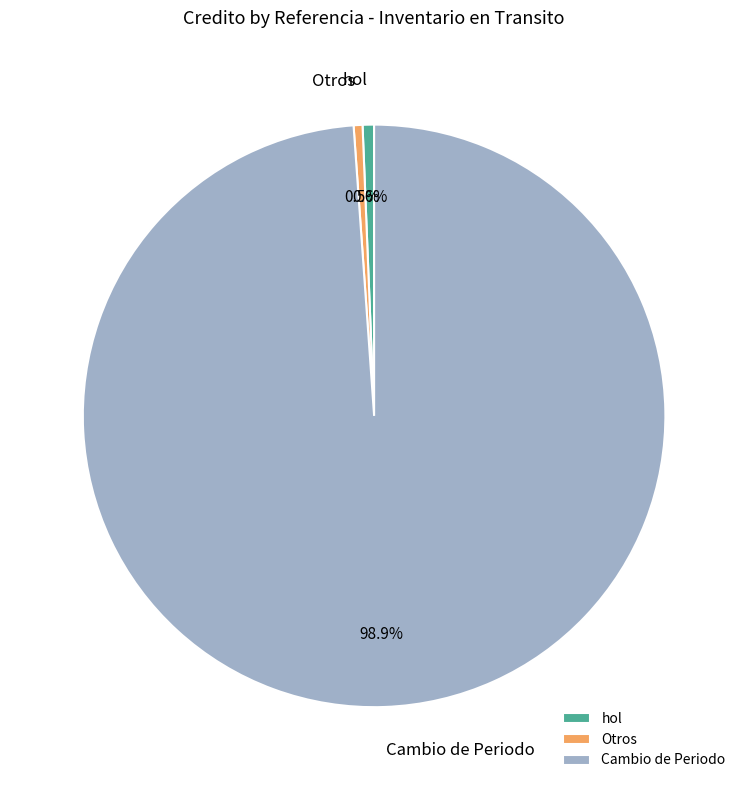

How many slices are in this pie chart?

3